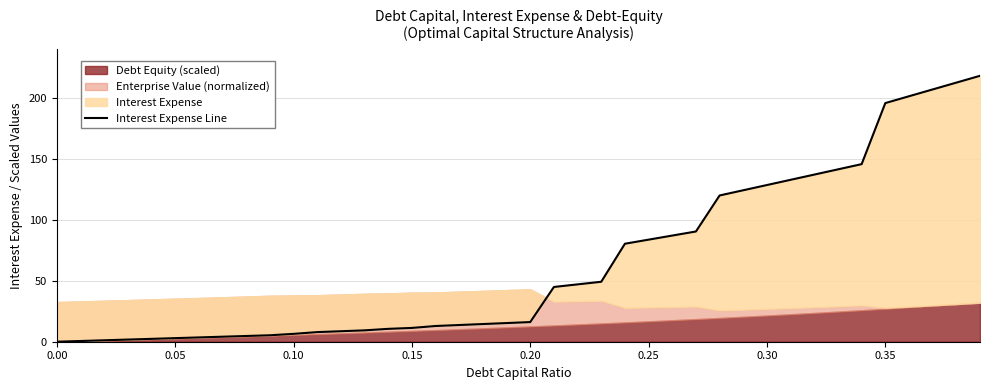

Where does the data first go above 16?

0.20